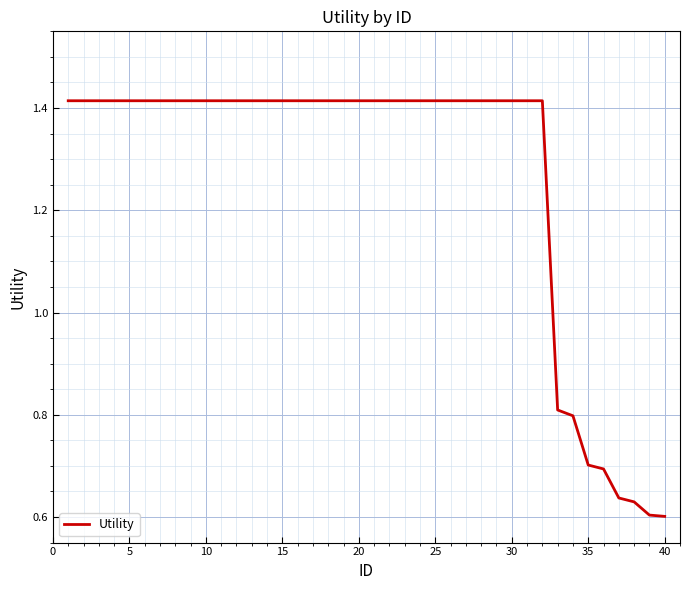

What is the difference between the maximum and minimum values?

0.8